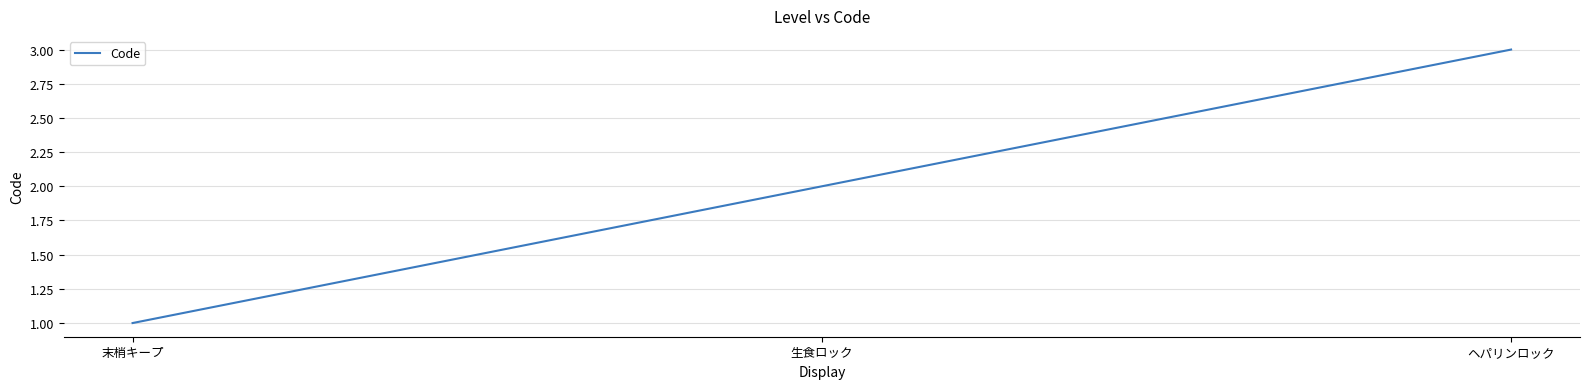

Which category has the lowest value across all series?

末梢キープ